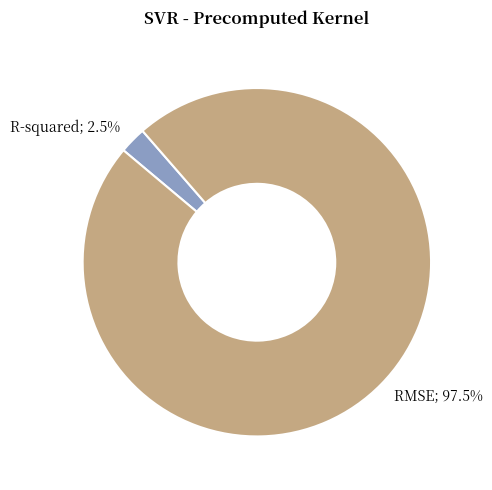

How many slices are in this pie chart?

2